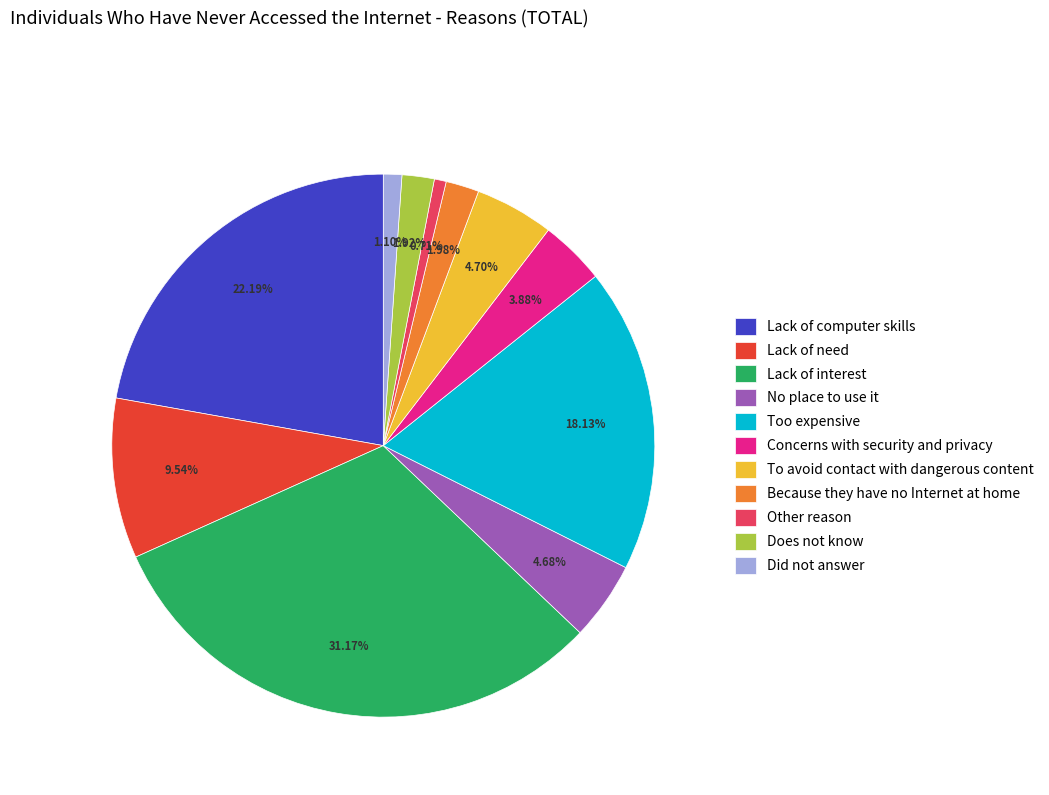

Count the number of slices in the pie.

11